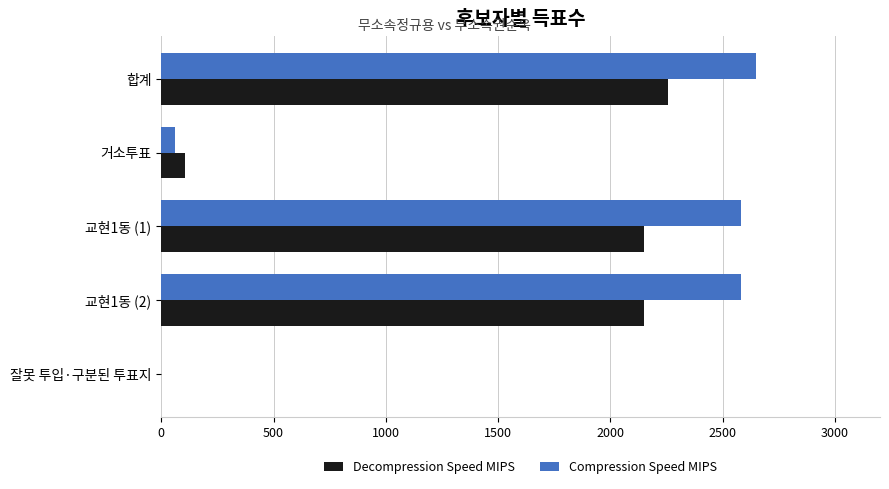

Count the number of categories in the chart.

5